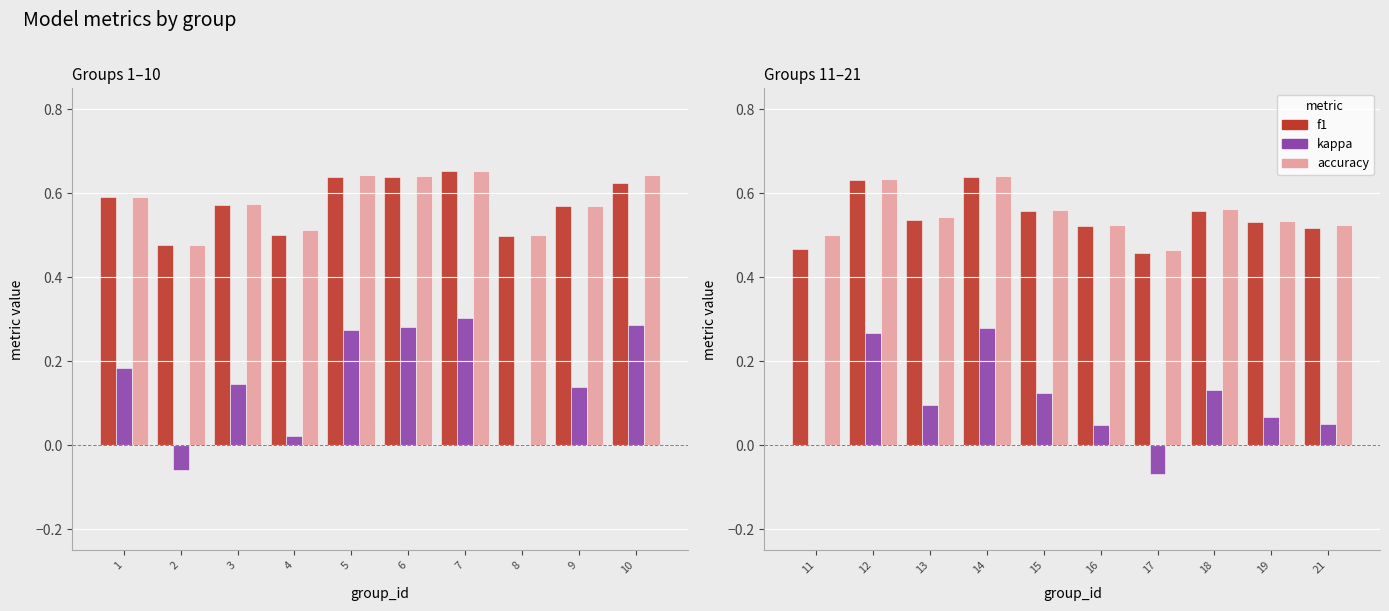

True or false: accuracy has a value of 0.4 at 12.

False